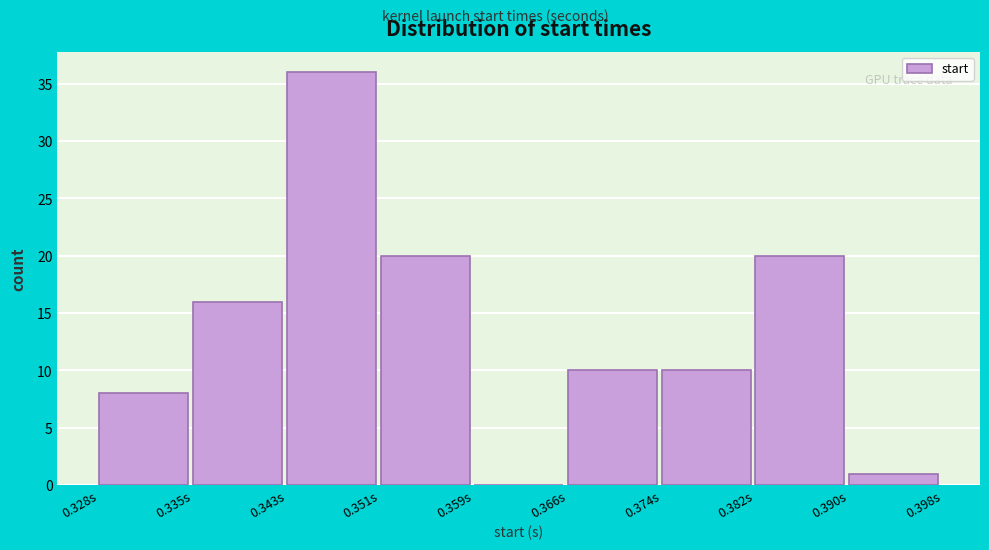

Reading left to right, transcribe this chart: for each bar, give the range it covers on the x-axis and its height. Neither the bar edges nor the heights are printed on the chart, so give them approximately, as read against the axes.

0.328 to 0.335: 8
0.335 to 0.343: 16
0.343 to 0.351: 36
0.351 to 0.359: 20
0.359 to 0.366: 0
0.366 to 0.374: 10
0.374 to 0.382: 10
0.382 to 0.390: 20
0.390 to 0.398: 1